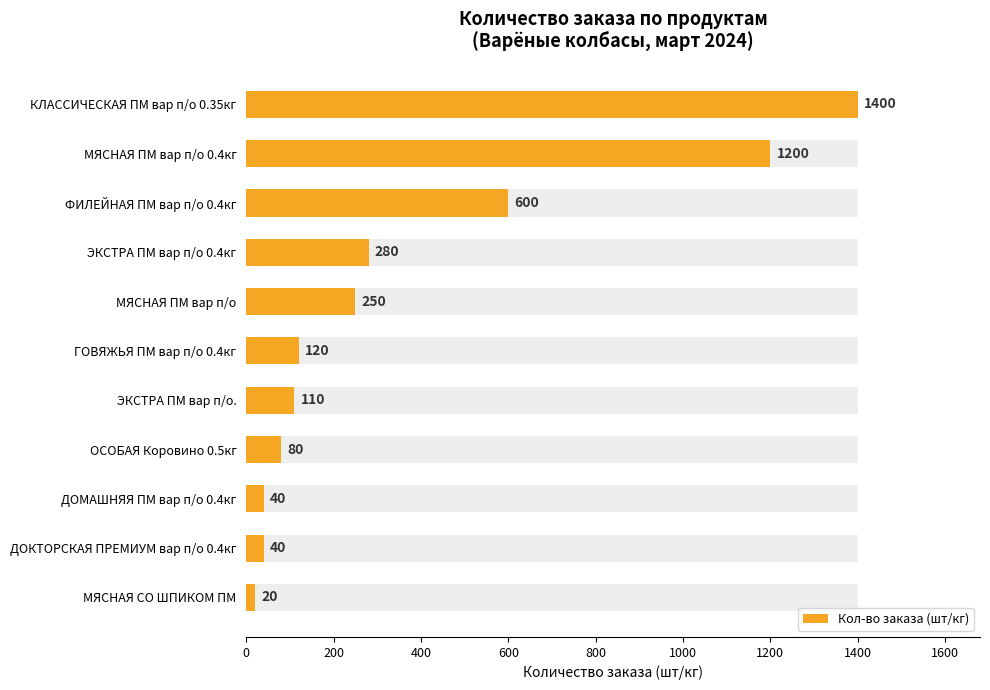

Reading right to left, transcribe all the data shown in this chart.

20	40	40	80	110	120	250	280	600	1200	1400